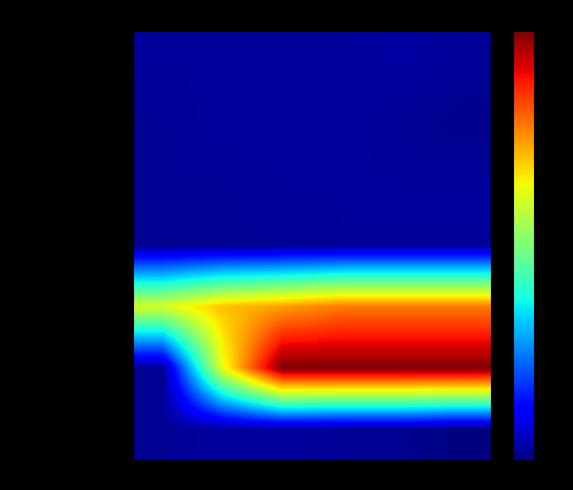

Reading left to right, list all the values displayed in this chart.

EQTY ALPHA, SA CAPITAL: 1T-2022=0.0	2T-2022=0.0	3T-2022=0.0	4T-2022=0.0	1T-2023=0.0	2T-2023=0.0
EQTY XRAY SA CAPITAL: 1T-2022=0.0	2T-2022=0.0	3T-2022=0.0	4T-2022=0.0	1T-2023=0.0	2T-2023=0.0
EQTY YANKEE: 1T-2022=0.0	2T-2022=0.0	3T-2022=0.0	4T-2022=0.0	1T-2023=0.0	2T-2023=0.0
EQTY LIMA: 1T-2022=0.0	2T-2022=0.0	3T-2022=0.0	4T-2022=0.0	1T-2023=0.0	2T-2023=0.0
EQTY ALPHA, SA LOAN: 1T-2022=0.6	2T-2022=0.7	3T-2022=0.7	4T-2022=0.8	1T-2023=0.8	2T-2023=0.8
EQTY XRAY SA LOAN: 1T-2022=0.0	2T-2022=0.6	3T-2022=1.0	4T-2022=1.0	1T-2023=1.0	2T-2023=1.0
EQTY XRAY SA: 1T-2022=0.0	2T-2022=0.0	3T-2022=0.0	4T-2022=0.0	1T-2023=0.0	2T-2023=0.0